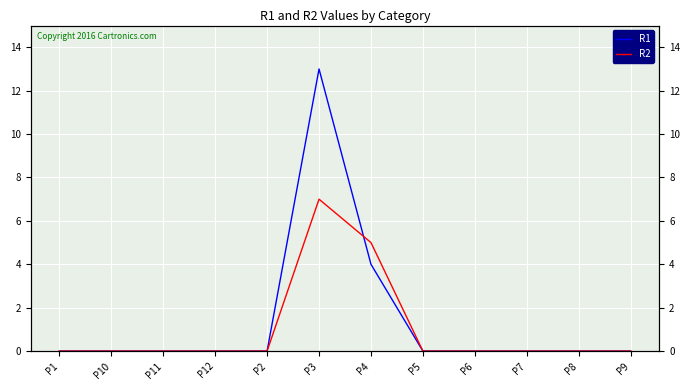

What is the difference between the second highest and minimum values in the R2 series?

5